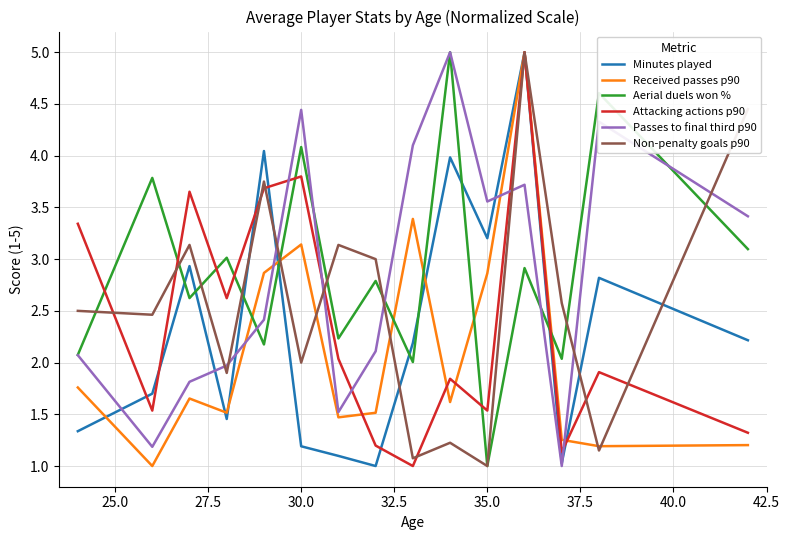

What is the highest value of the Passes to final third p90 series?

5.0